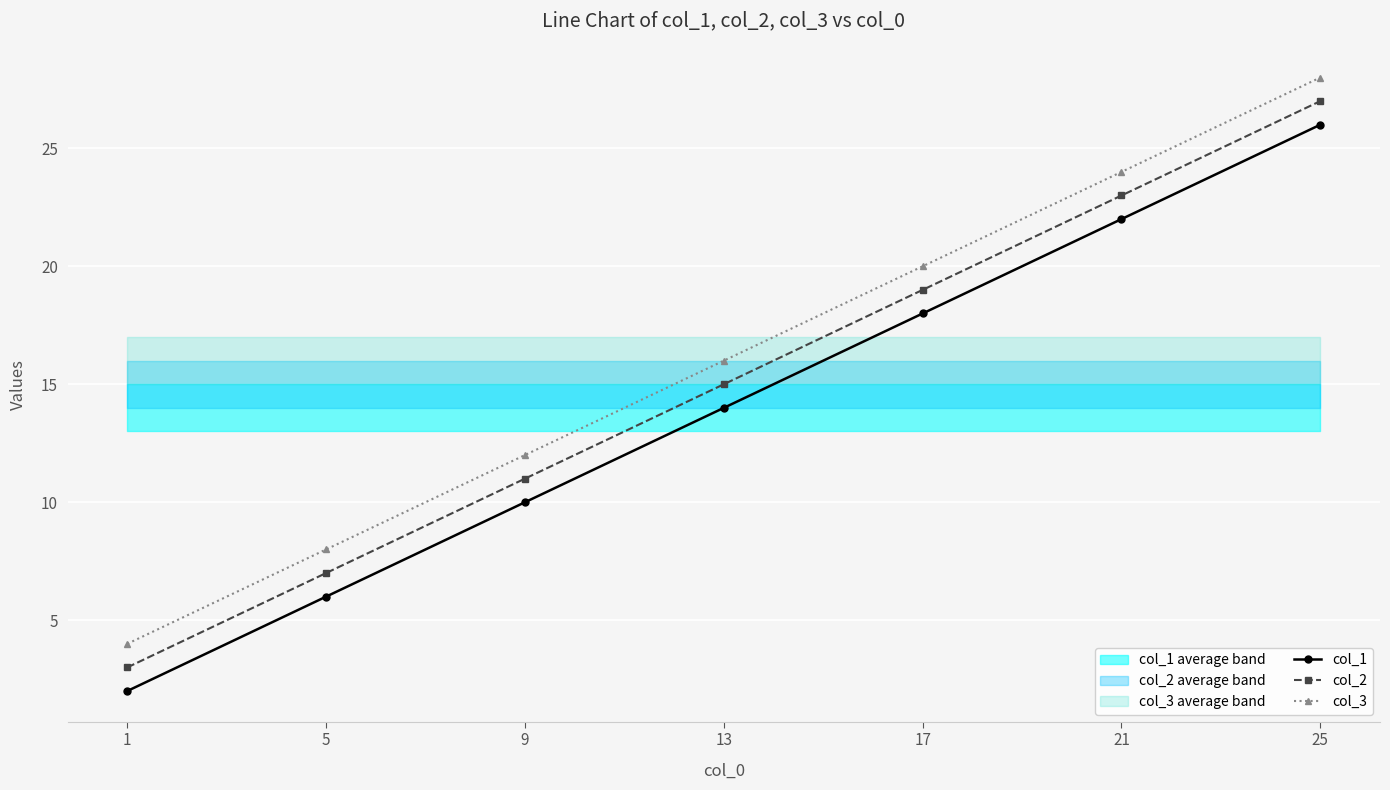

What is the sum of all col_2 values?

105